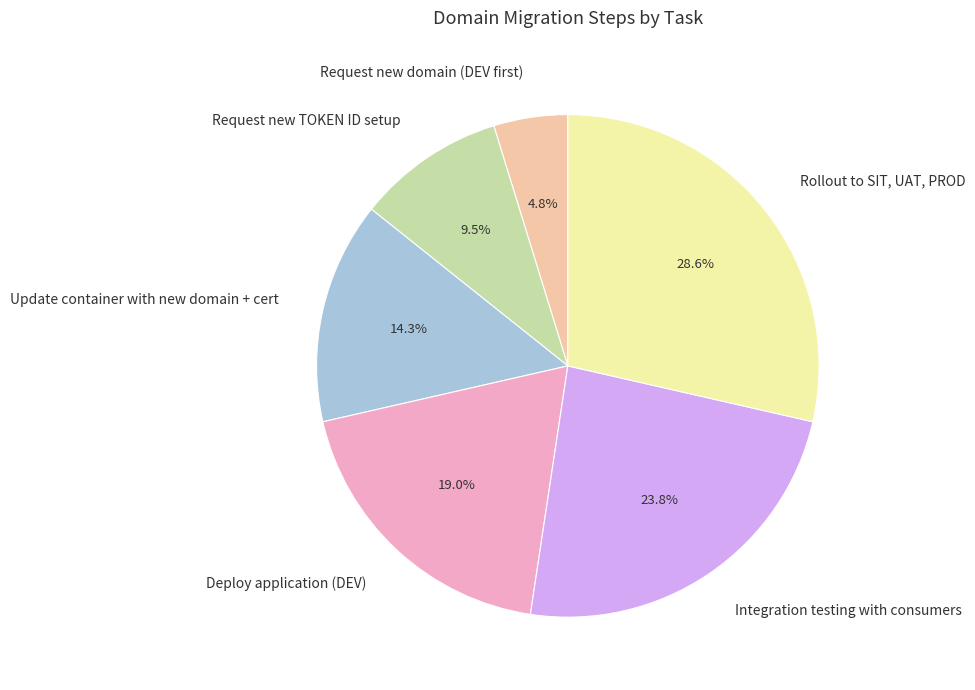

What is the smallest slice in the pie chart?

Request new domain (DEV first)